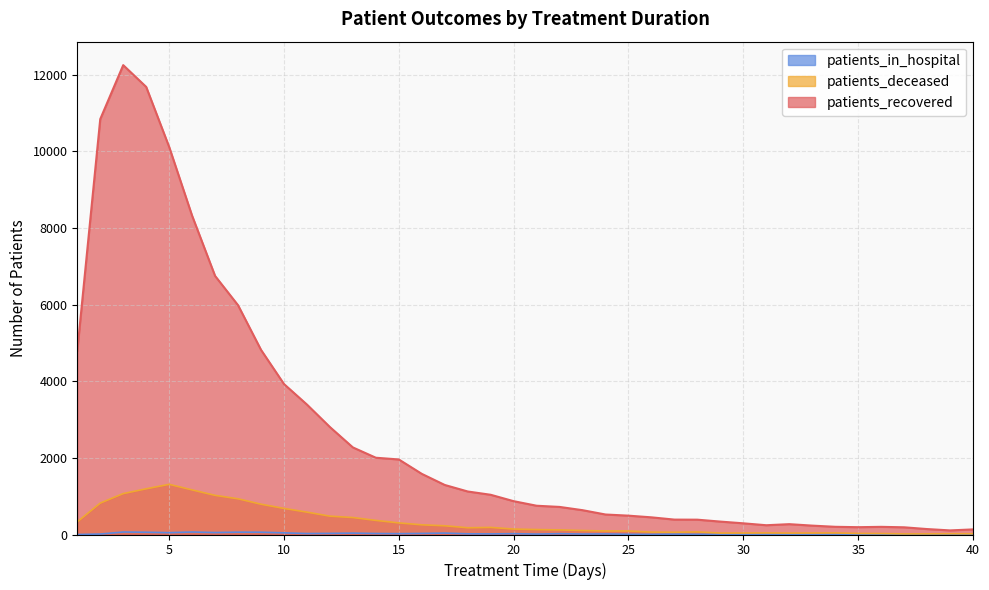

What is the value of the patients_in_hospital point at the 26th from the left?

4